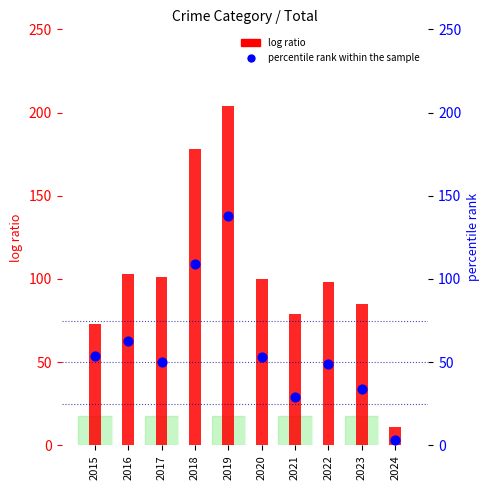

At which category is the sum across all series the highest?

2019